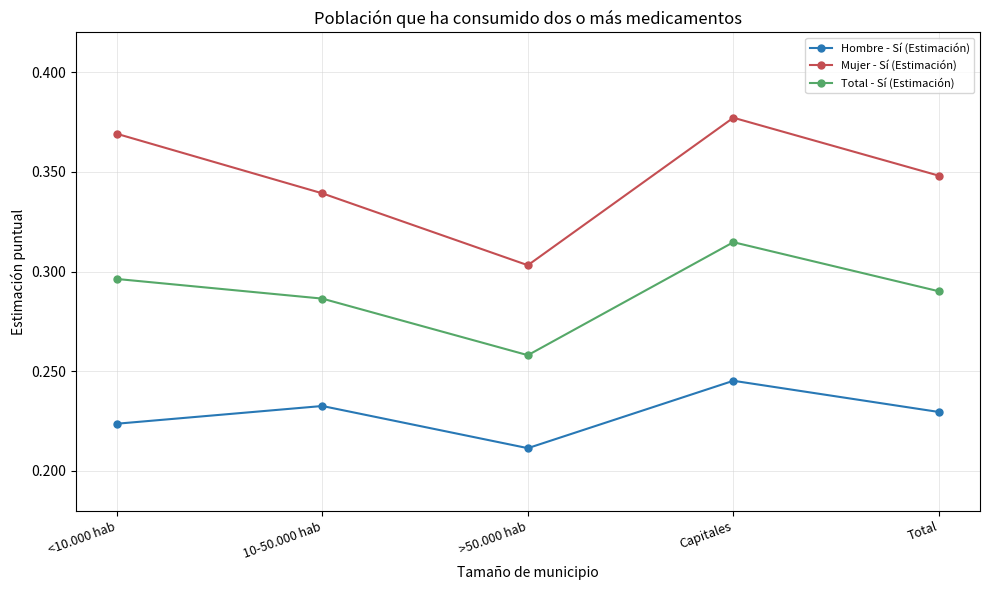

Which label corresponds to the largest value in the chart?

Capitales